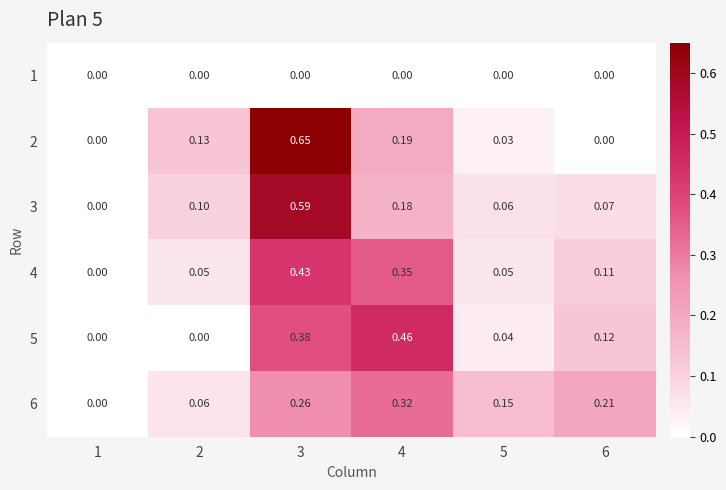

Is the value of 1 at 4 greater than the value of 3 at 2?

No